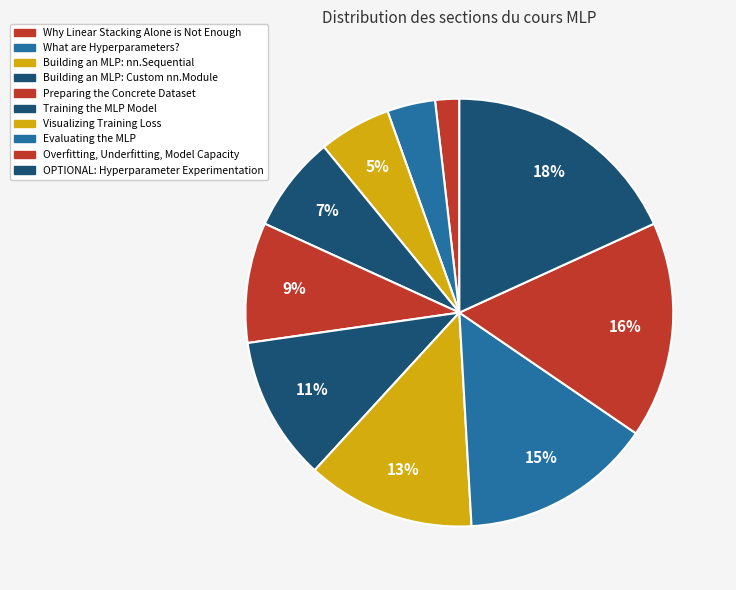

To the nearest percent, what is the difference between the Evaluating the MLP and What are Hyperparameters? slice percentages?

11%